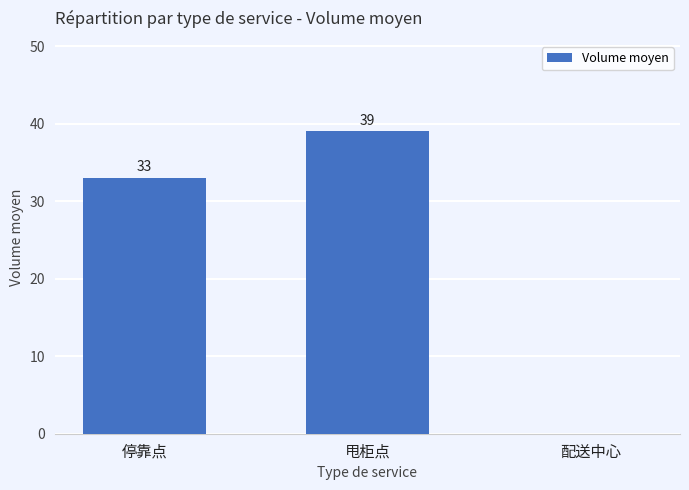

What is the change in value from 停靠点 to 甩柜点?

+6